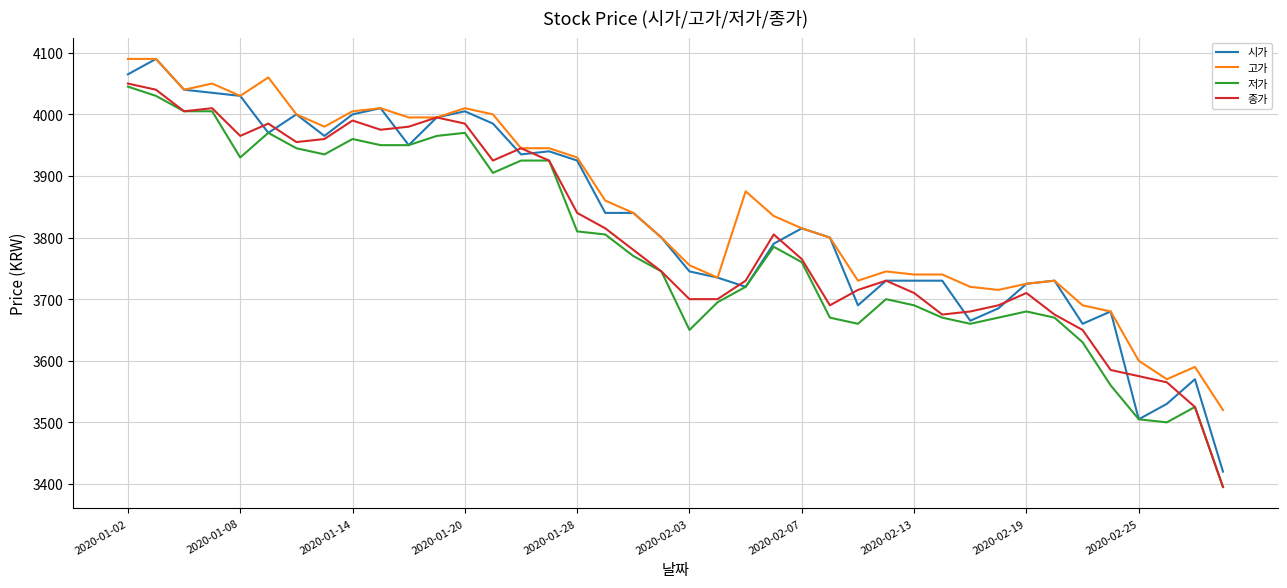

What is the smallest value displayed?

3395